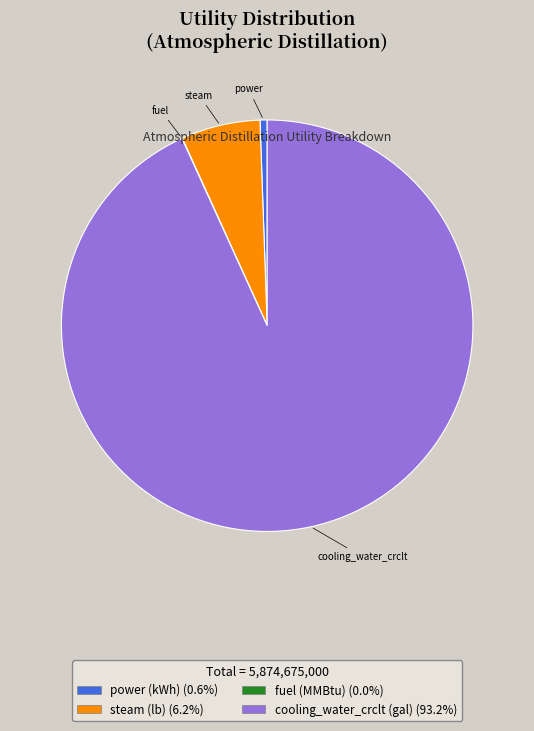

Does any single category account for the majority?

Yes